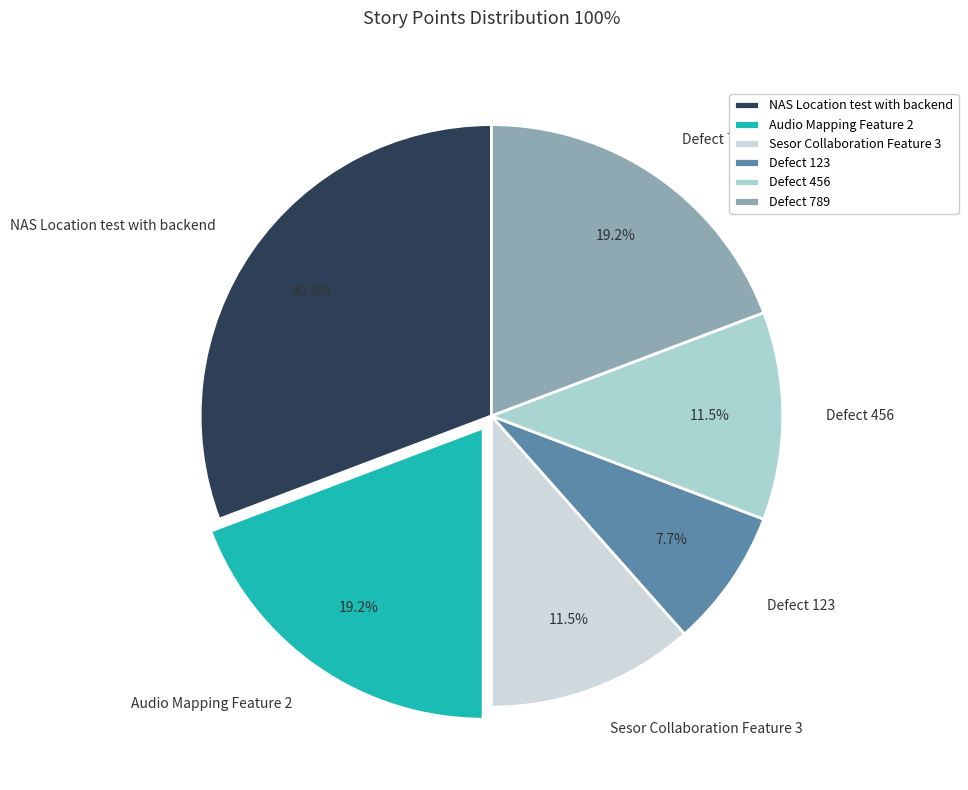

What is the smallest slice in the pie chart?

Defect 123